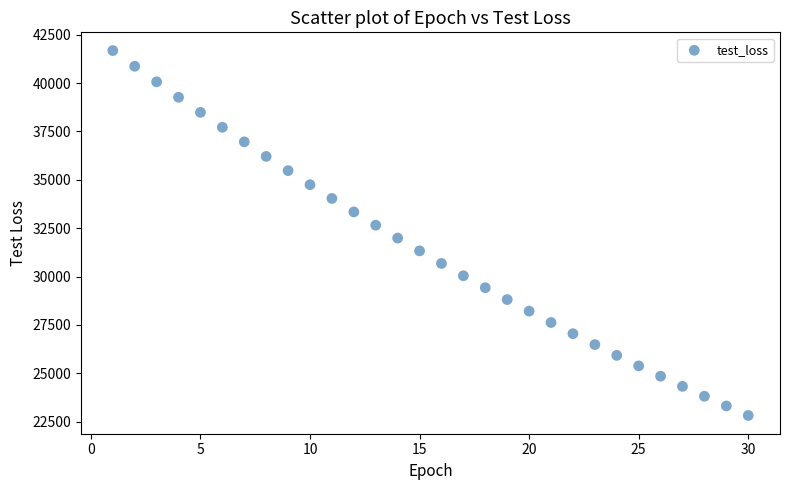

What is the range of X values (max minus min)?

29.0